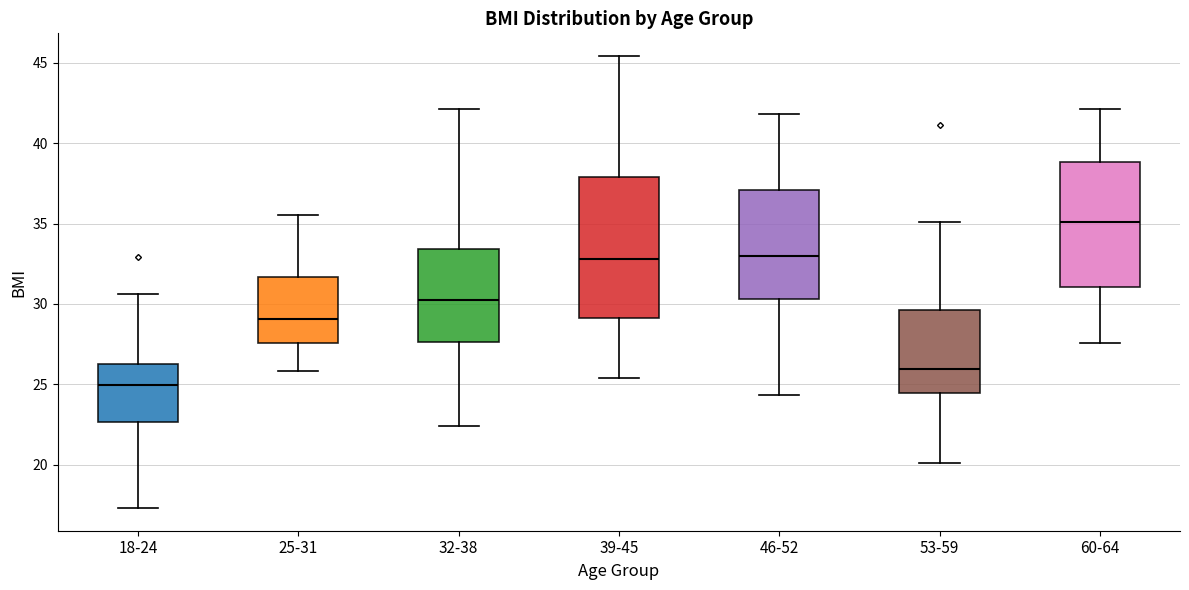

Comparing the boxes themselves (not the whiskers), which one is the tallest?

39-45